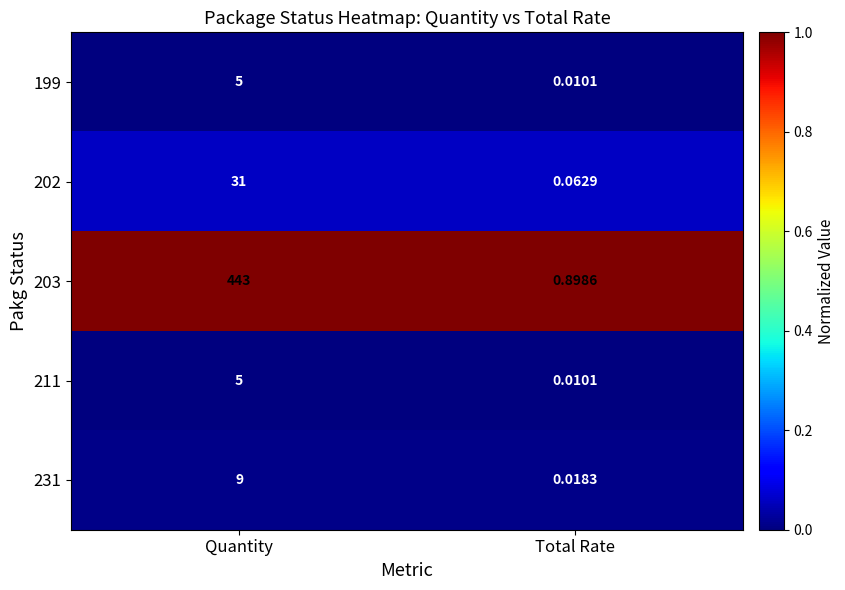

Is the value of 202 at Total Rate greater than the value of 203 at Total Rate?

No